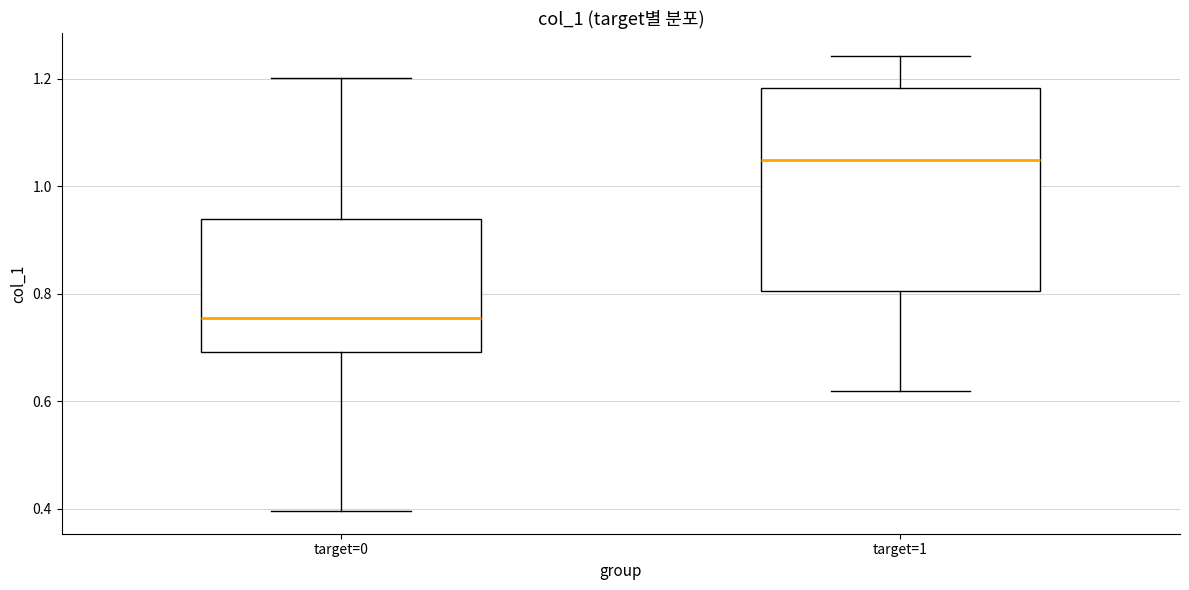

Reading left to right, transcribe this box plot: for each box, give where its median line is, the range the box spans, and where its two whiskers end, as read against the y-axis. The values are not printed on the chart, so give them approximately, as read against the axis.

target=0: median 0.76, box 0.70 to 0.94, whiskers 0.40 to 1.20
target=1: median 1.04, box 0.80 to 1.18, whiskers 0.62 to 1.24